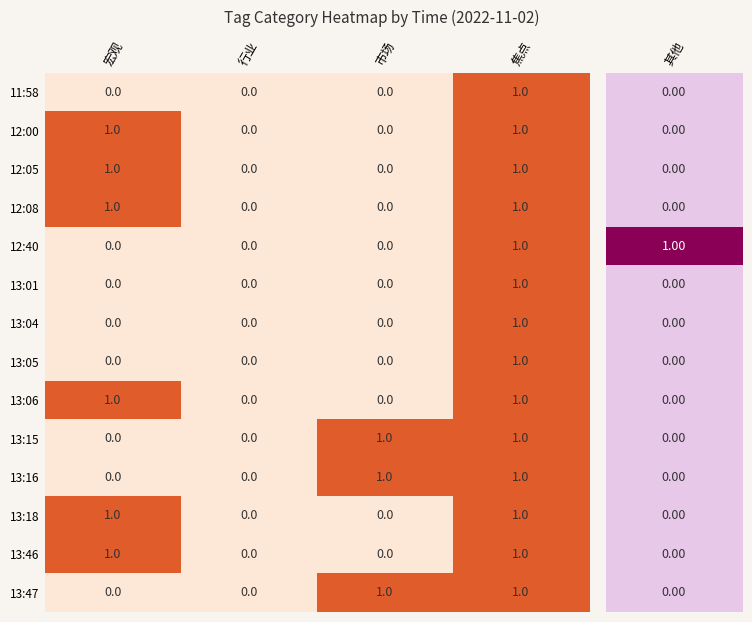

True or false: 13:47 has a value of 0 at 宏观.

True